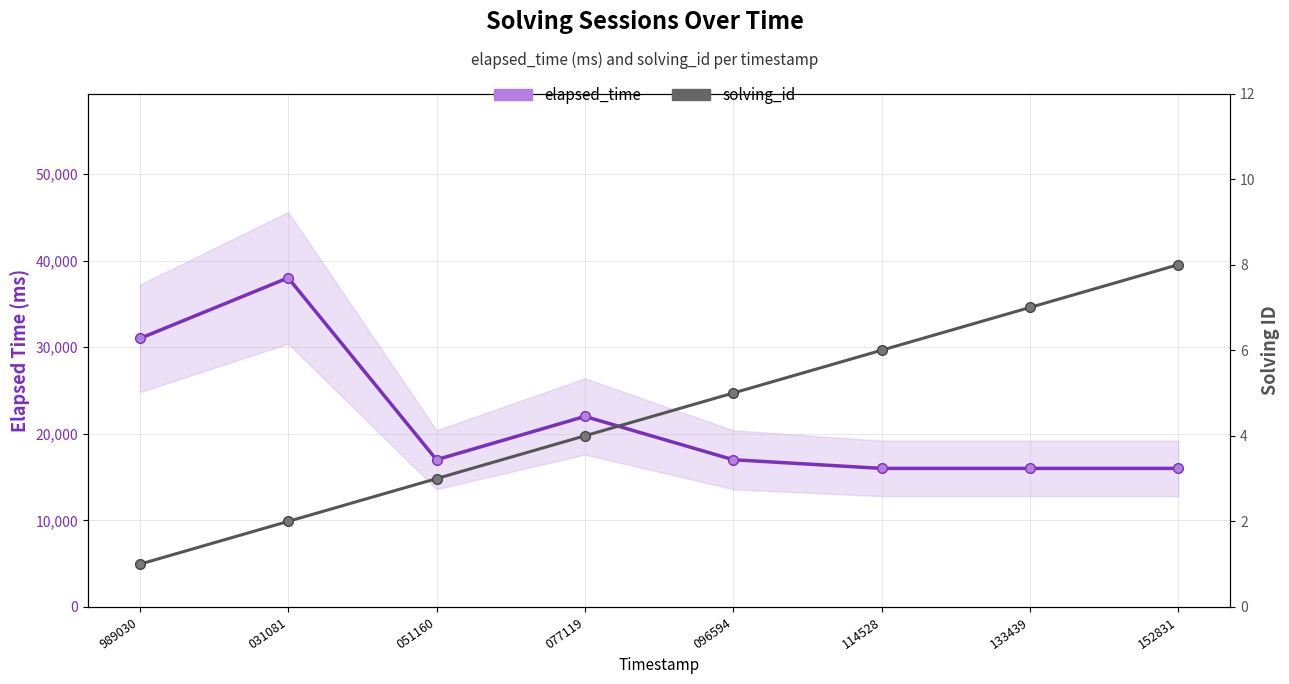

The value of elapsed_time at 152831 is 5902. True or false?

False